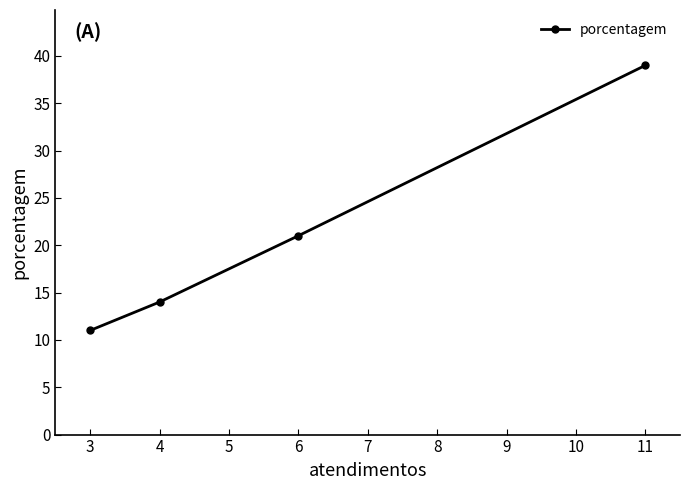

What is the minimum value shown in the chart?

11